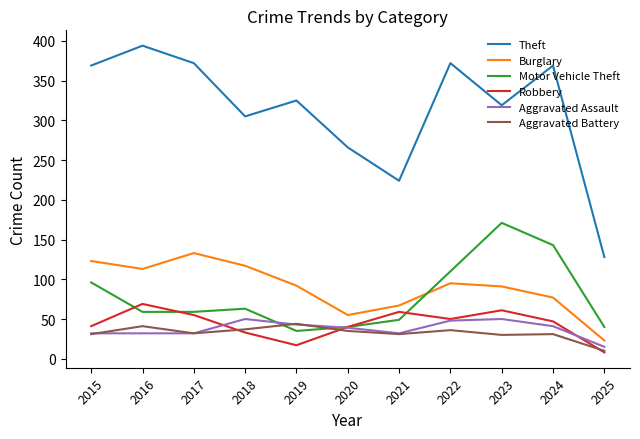

The Aggravated Battery series shows 10 at 2025. True or false?

True